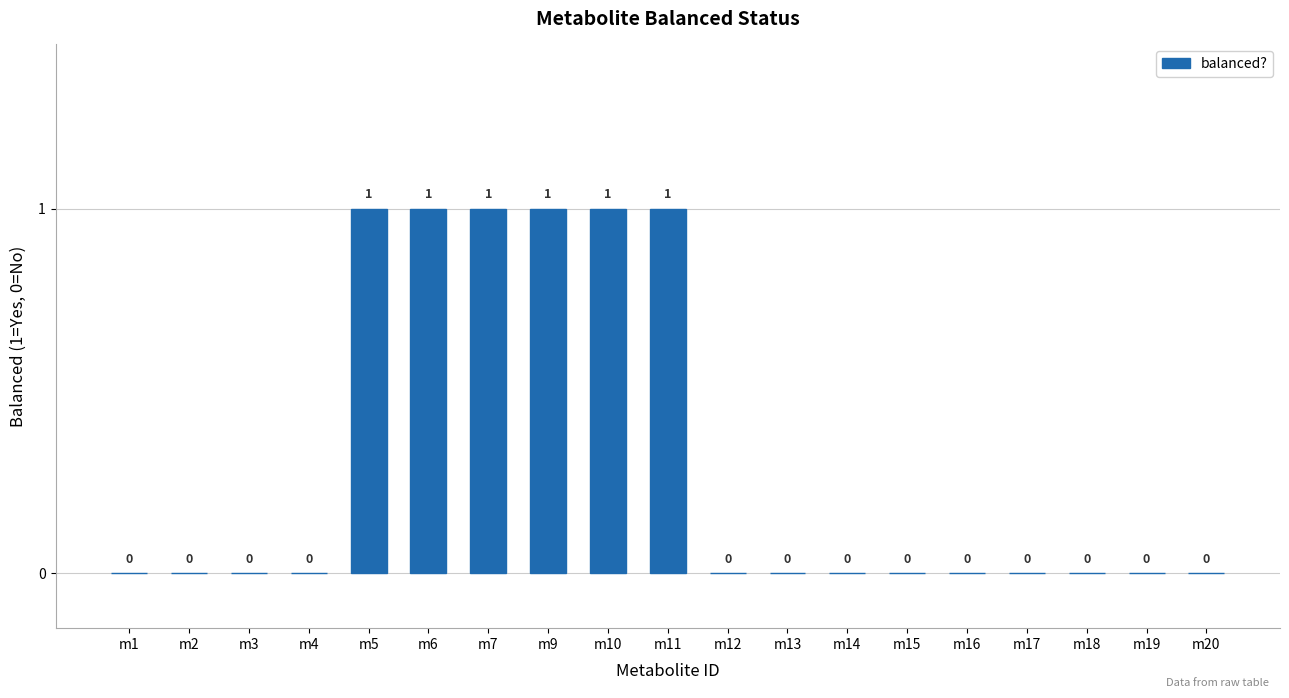

What is the sum of all values?

6